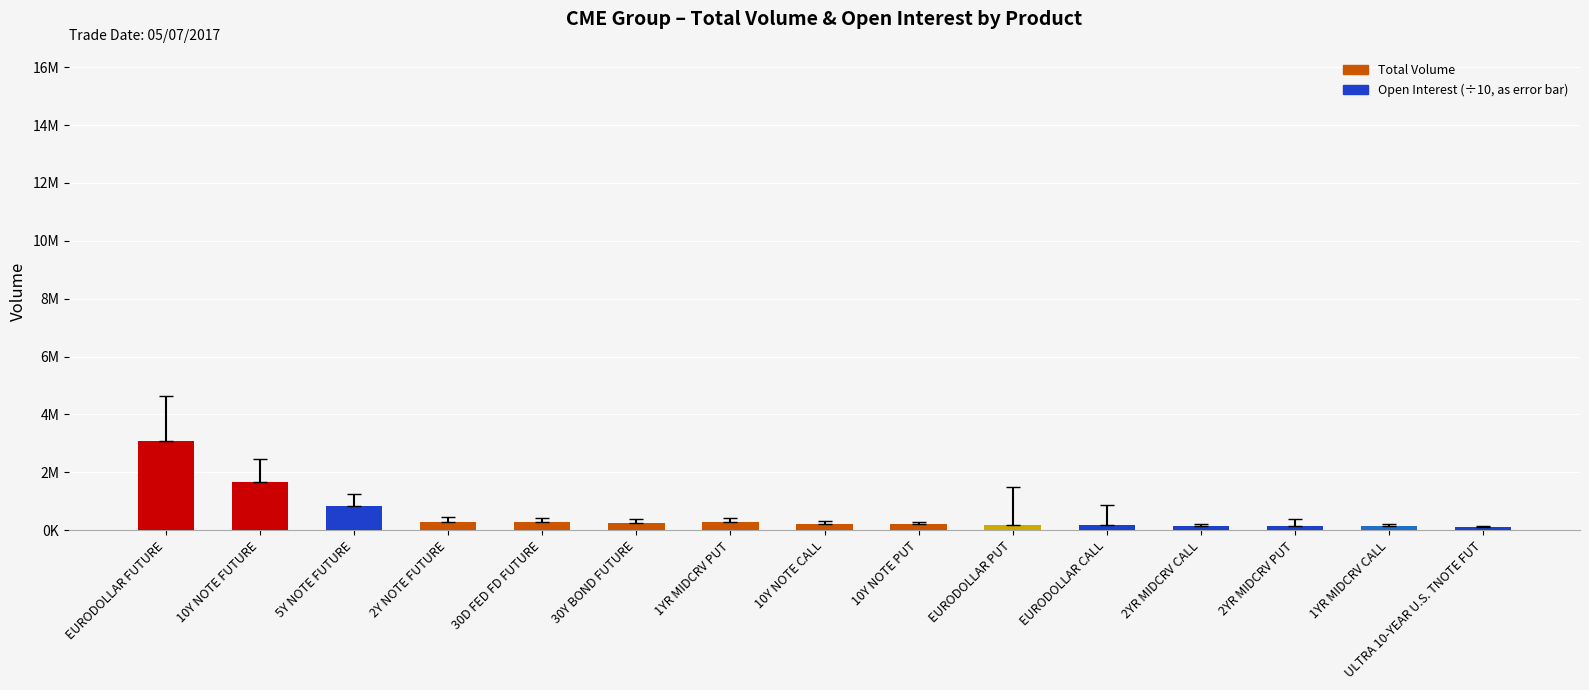

Approximately how many times larger is the value at ULTRA 10-YEAR U.S. TNOTE FUT compared to EURODOLLAR CALL?

0.7